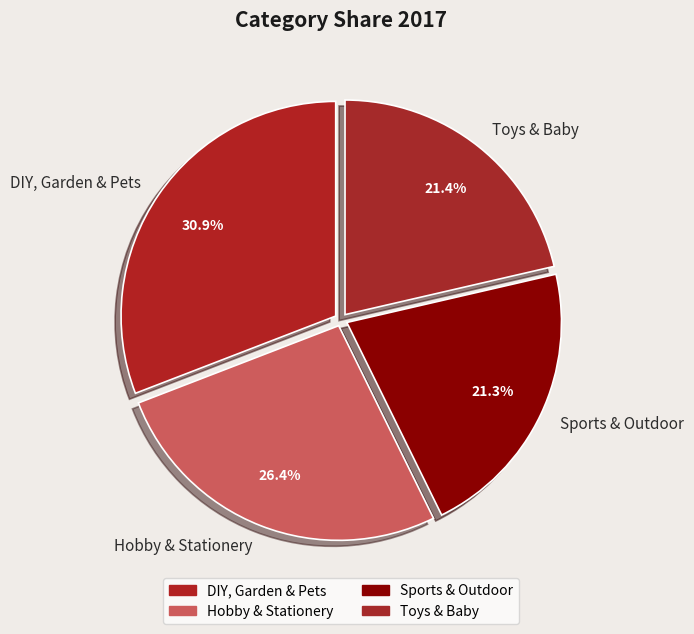

Is it true that Toys & Baby is 21% of the pie?

True